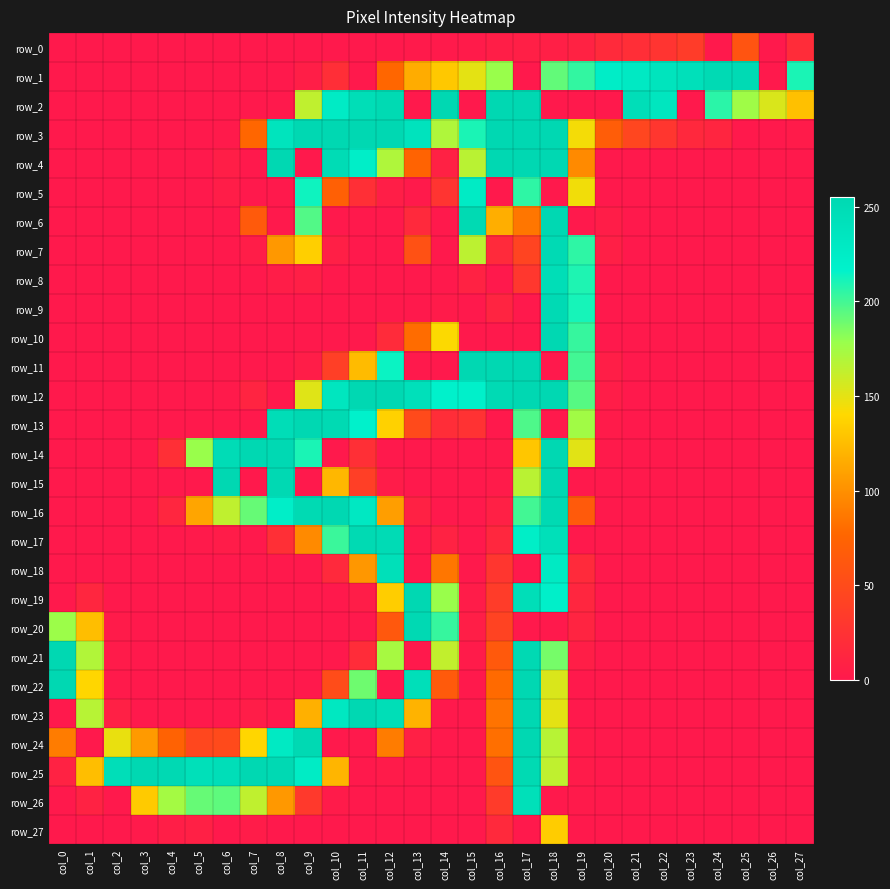

What is the total value across all series at col_9?

2575